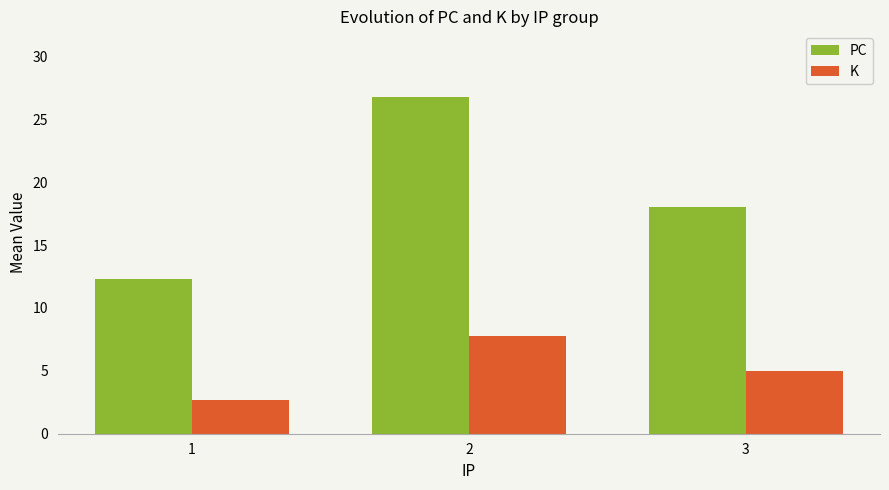

How many distinct data groups are displayed?

2